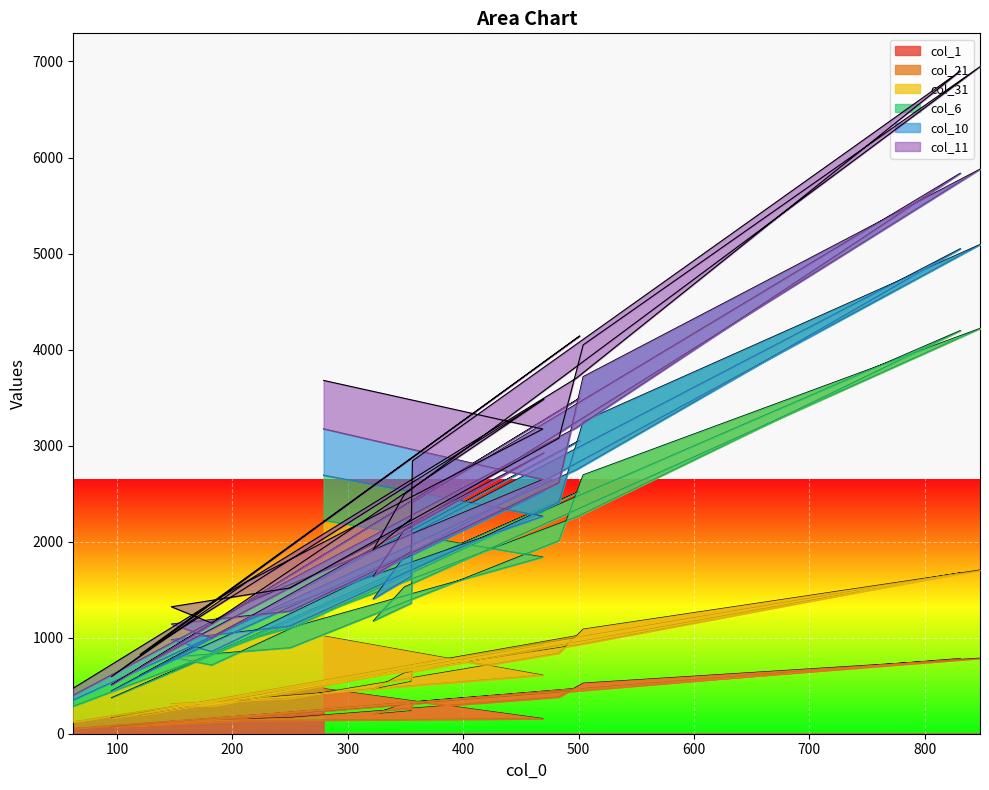

What is the sum of all col_31 values?

34606